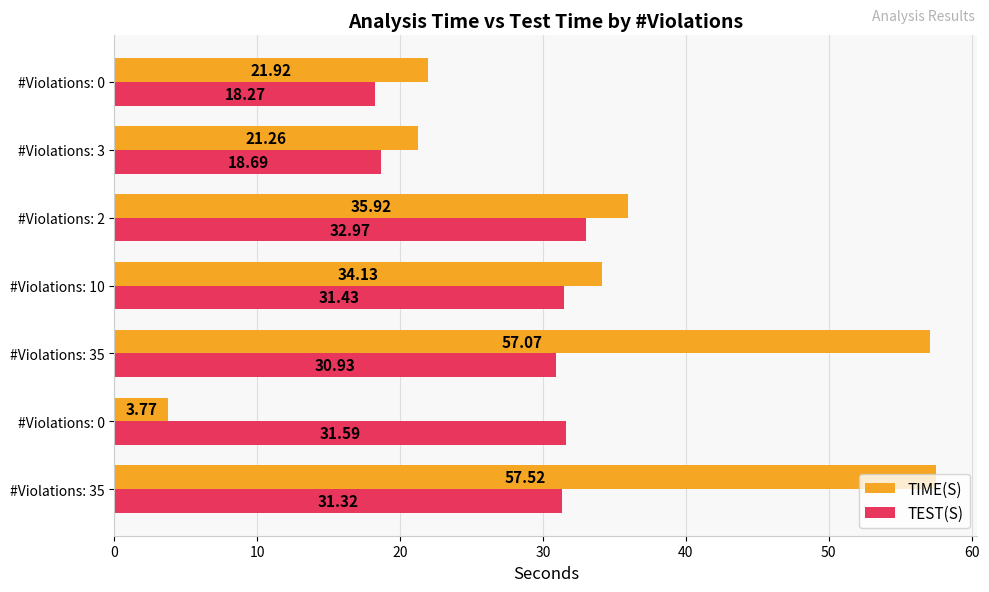

How many data points in TEST(S) are above 31?

4